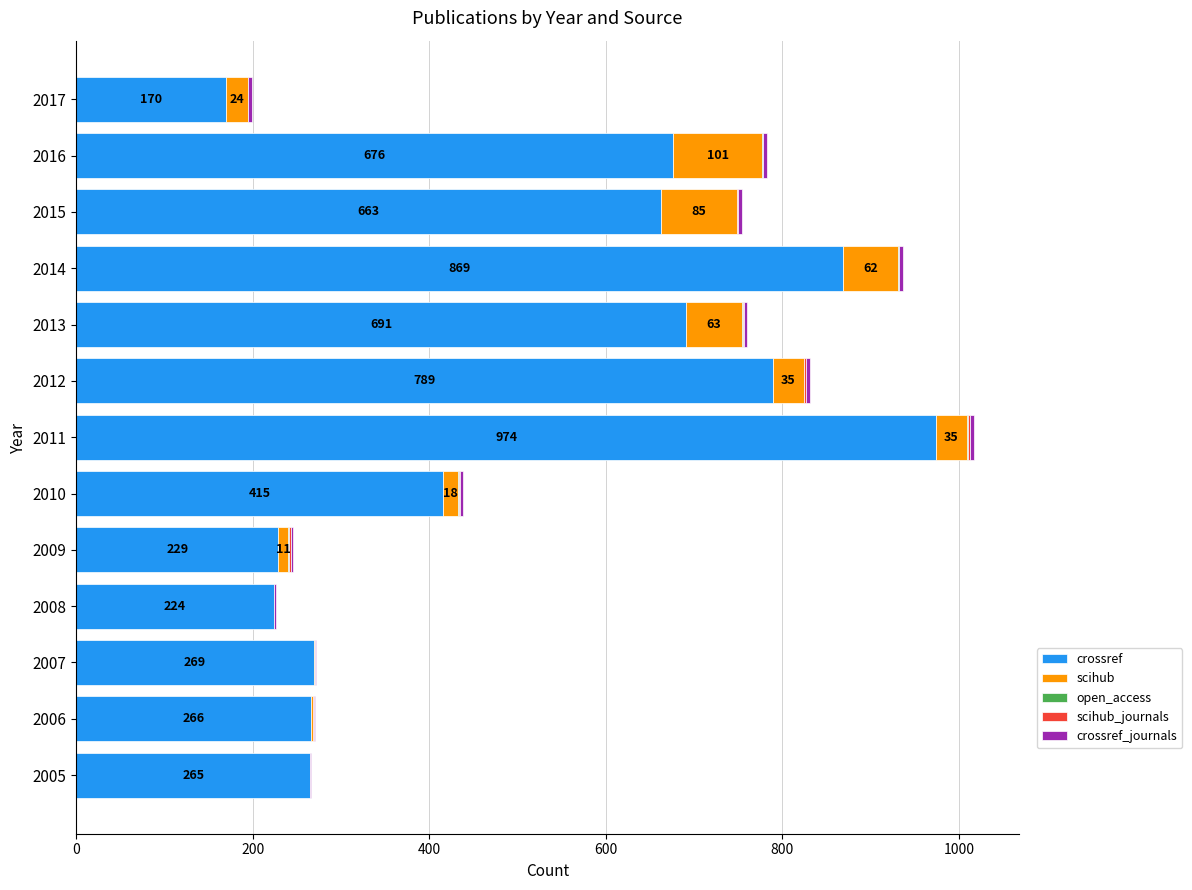

Count the number of data series in this chart.

5